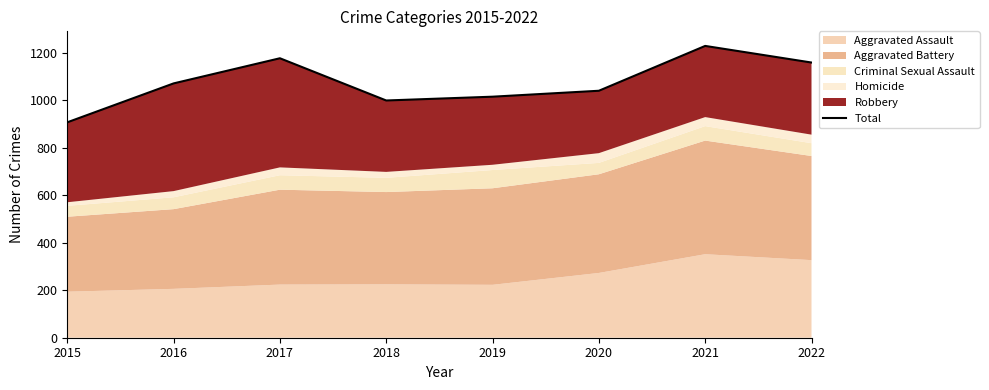

The value at 2016 is 1847. True or false?

False